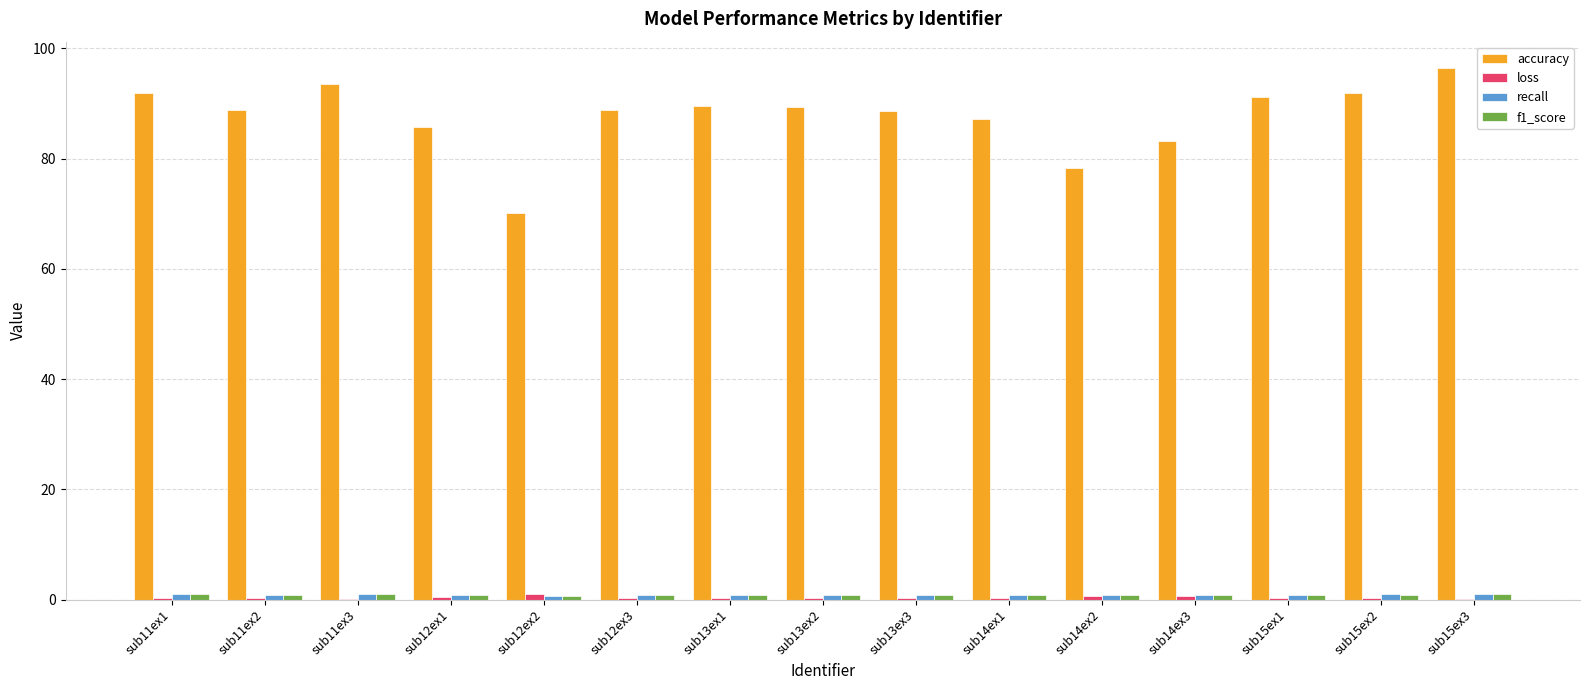

At which label does accuracy reach its peak?

sub15ex3